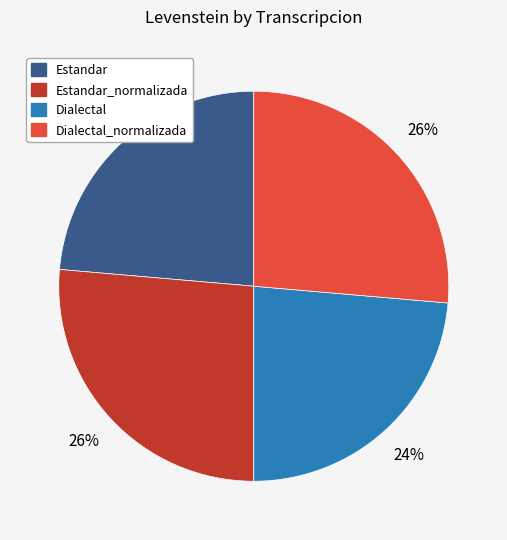

Does any single category account for the majority?

No